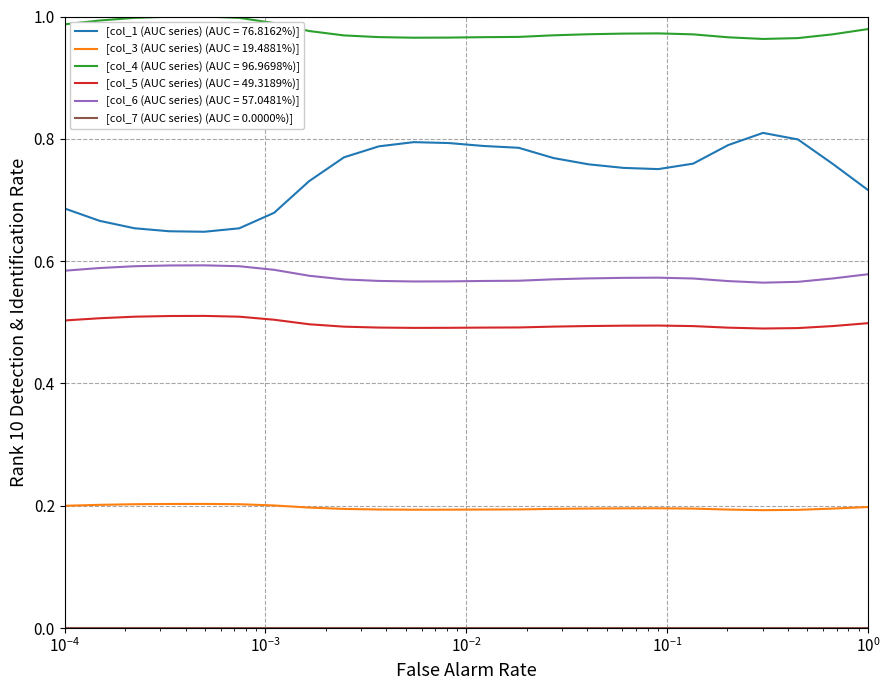

Which series has the largest total across all categories?

[col_4 (AUC series) (AUC = 96.9698%)]